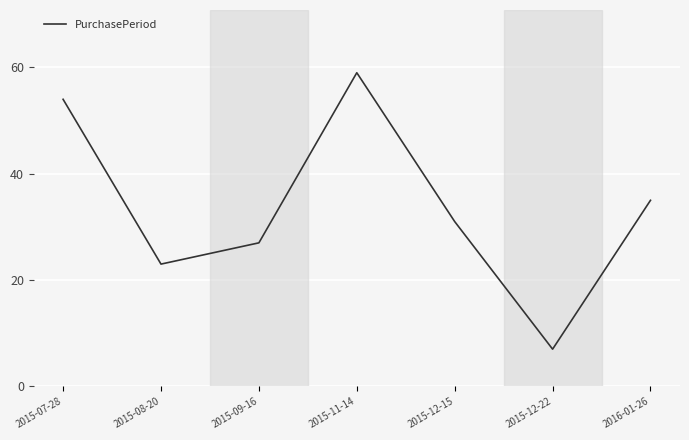

What is the difference between the second highest and minimum values?

47